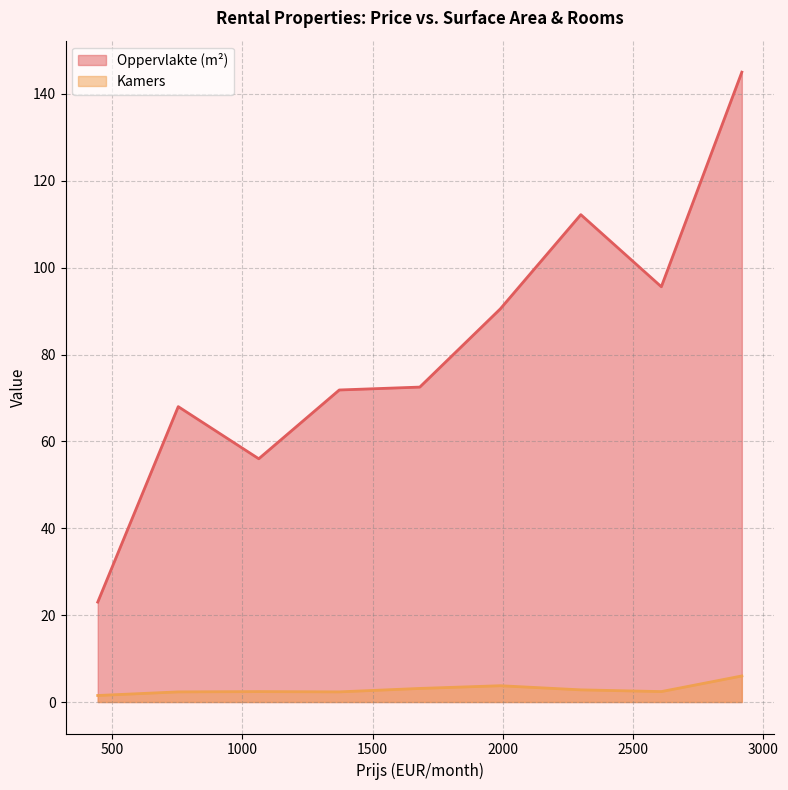

Does the chart have visible grid lines?

Yes